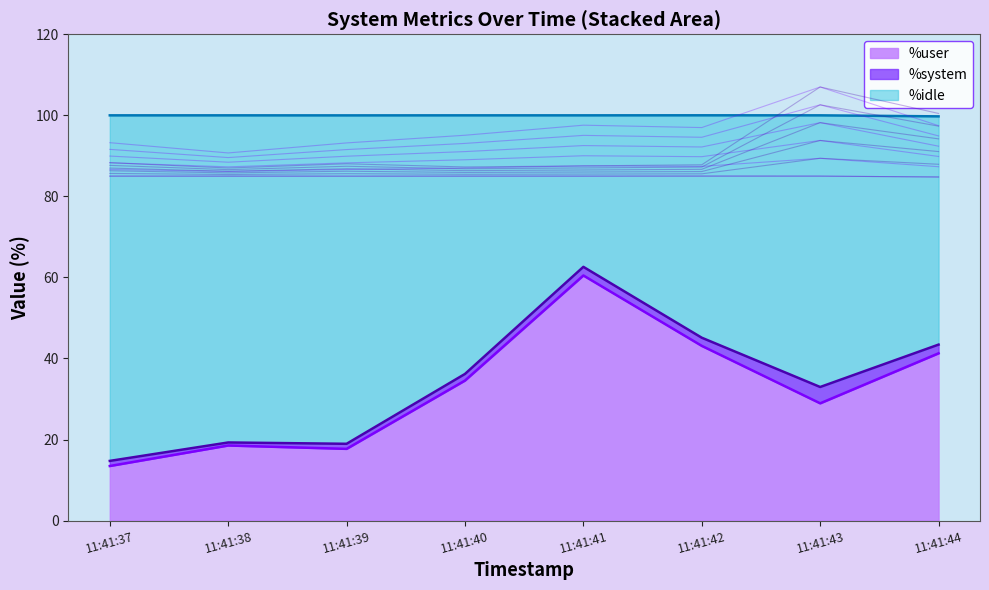

True or false: %idle and %user cross at least once.

False